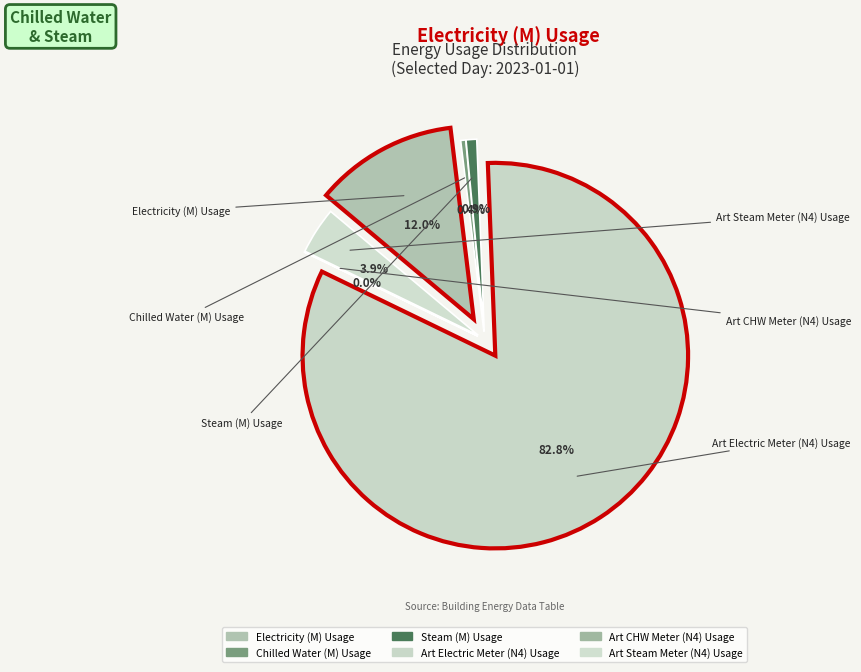

To the nearest percent, what is the average slice percentage?

17%